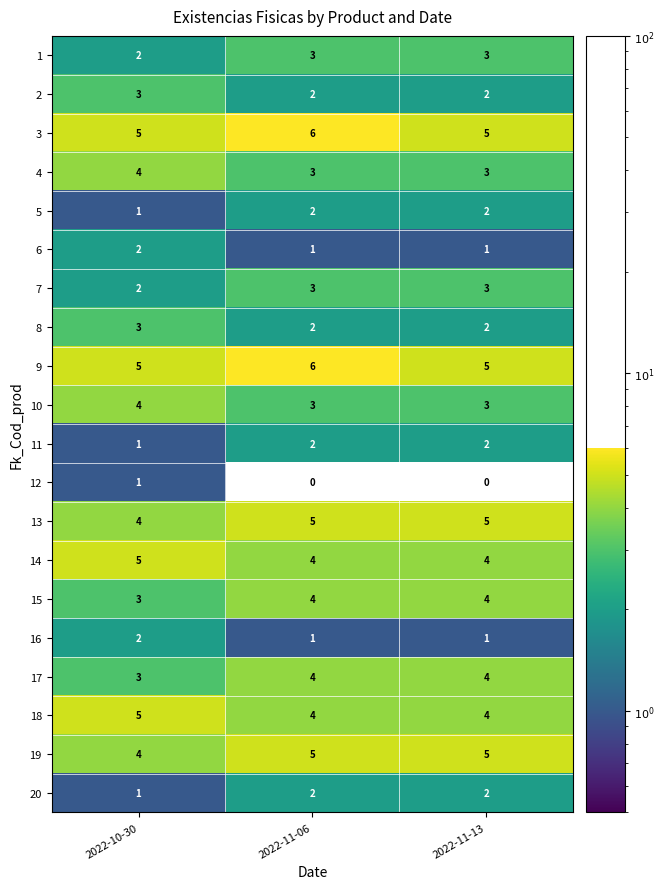

Where is 20 nearest to the value 1?

2022-10-30